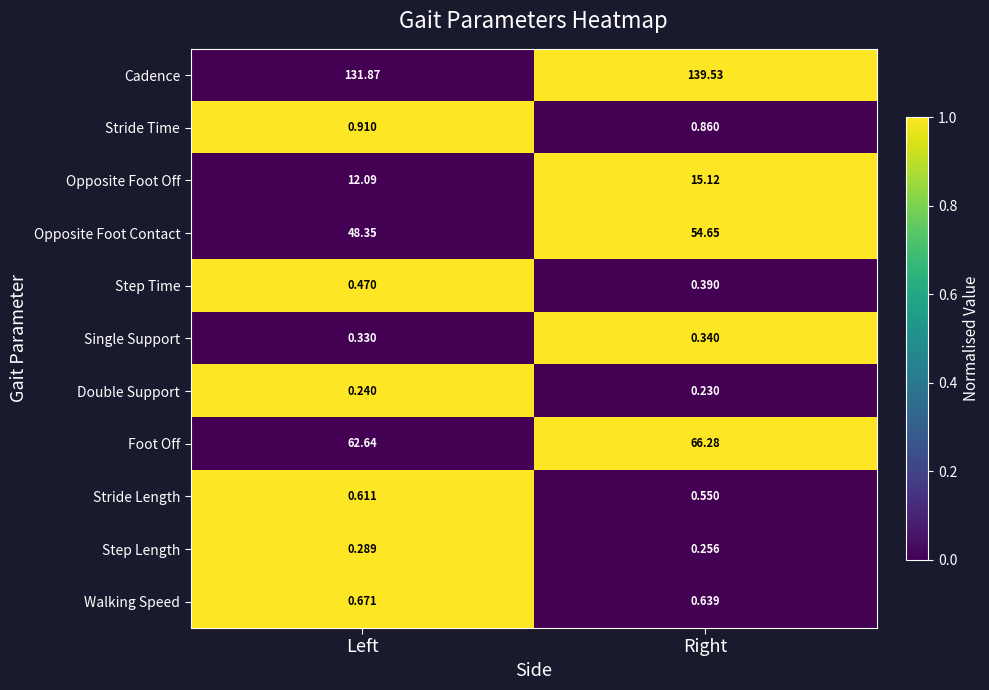

At which category is the sum across all series the highest?

Right